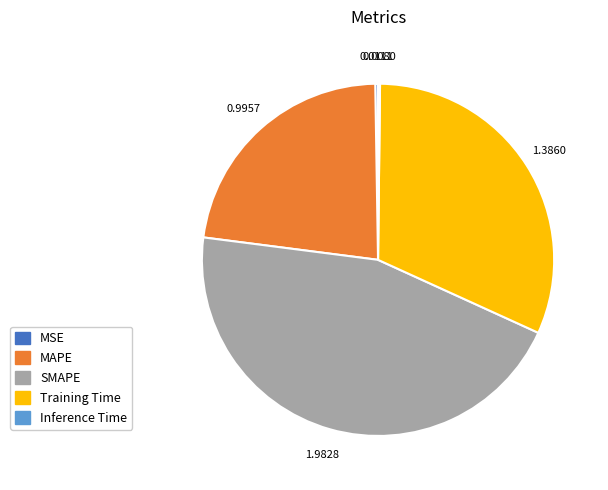

Is SMAPE the majority of the pie?

No